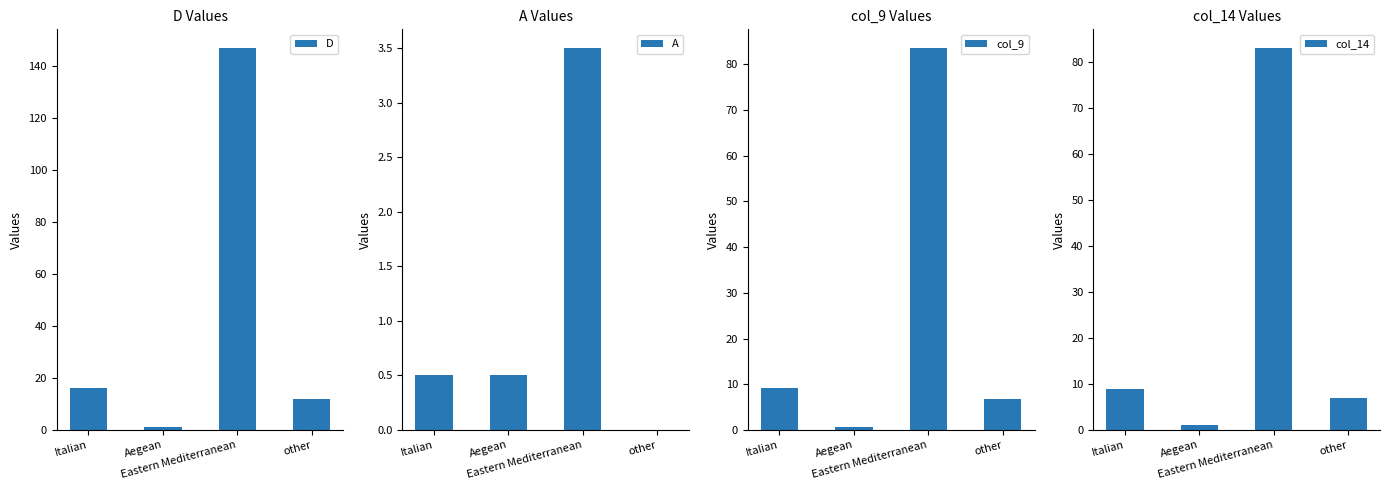

The A series shows 0.7 at Italian. True or false?

False